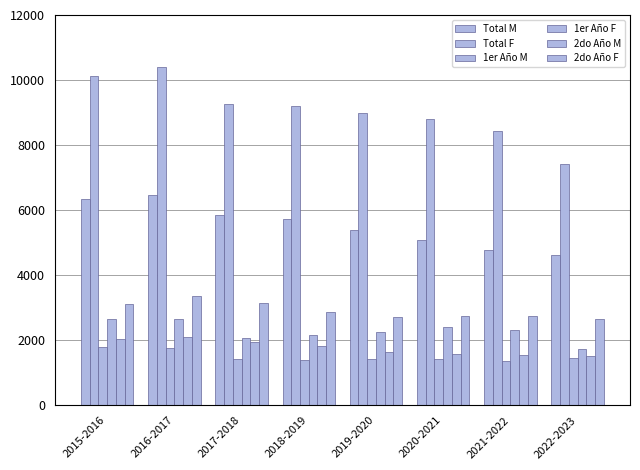

How many data points in 1er Año F are less than 2308?

4